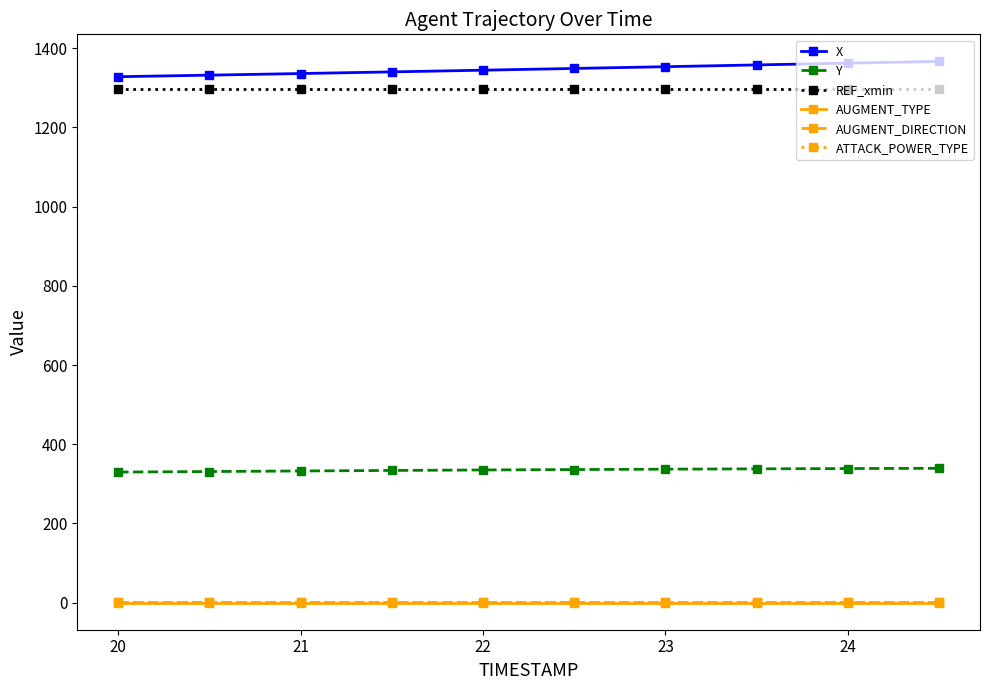

True or false: AUGMENT_DIRECTION and REF_xmin cross at least once.

False